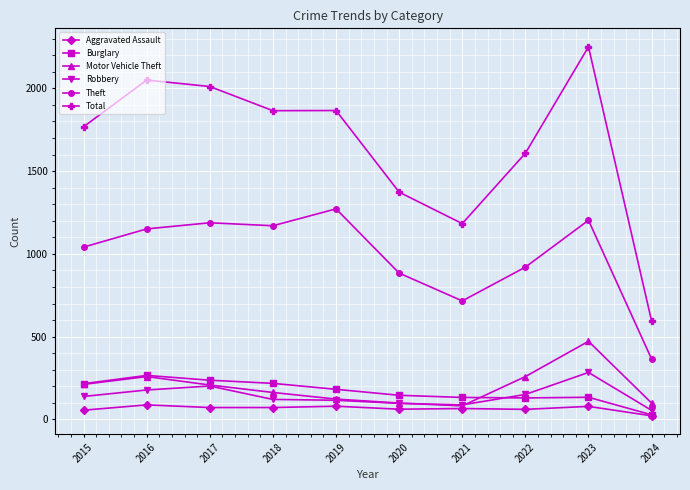

Between 2017 and 2022, which series saw the biggest shift?

Total